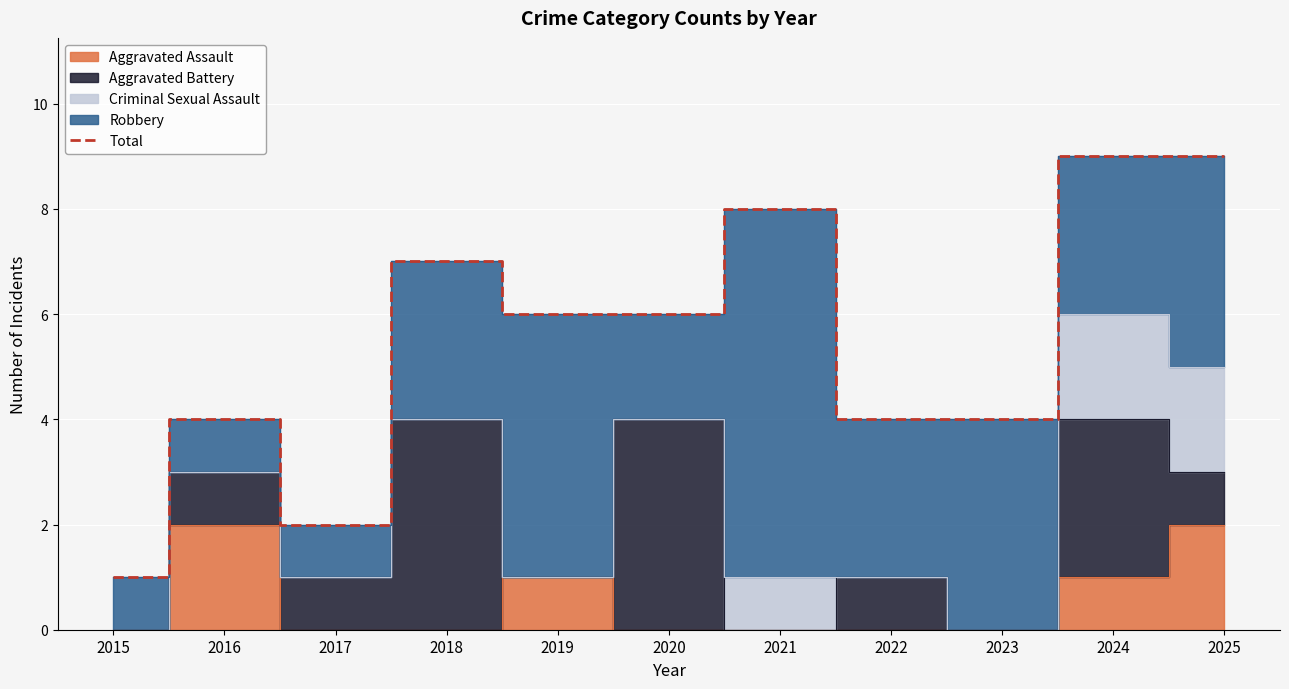

What is the greatest value displayed?

9